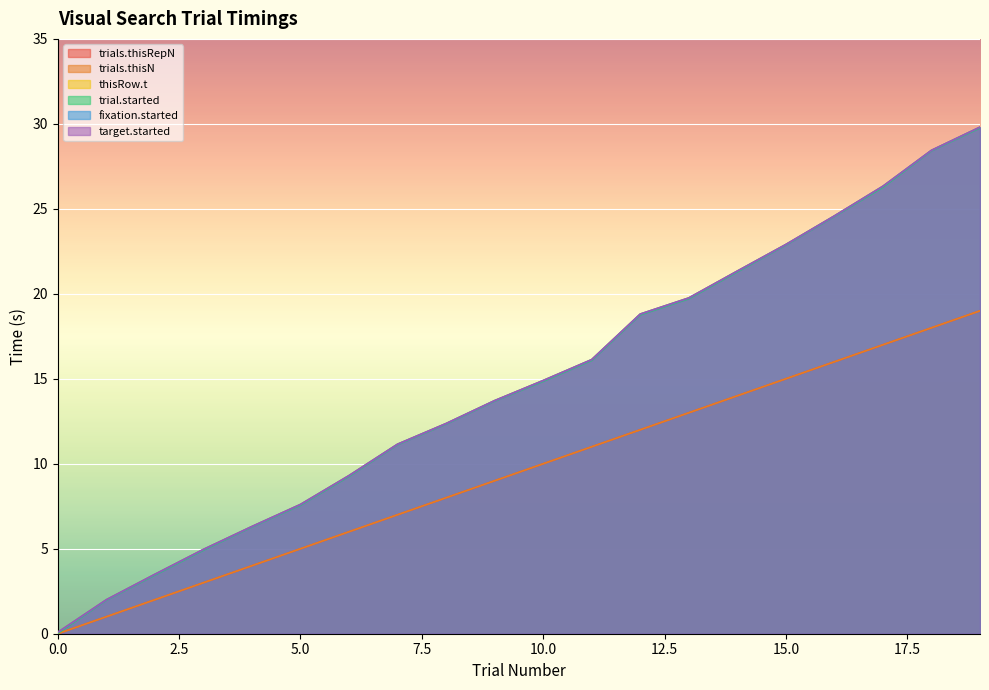

What are all the series names shown in the legend?

trials.thisRepN, trials.thisN, thisRow.t, trial.started, fixation.started, target.started